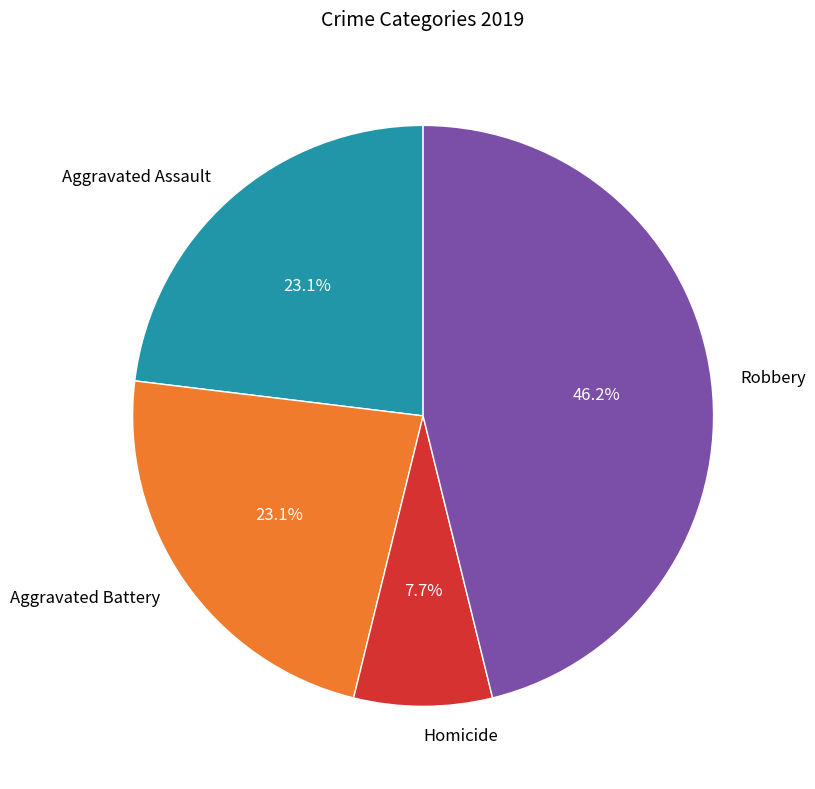

Which has a higher value, Aggravated Assault or Homicide?

Aggravated Assault